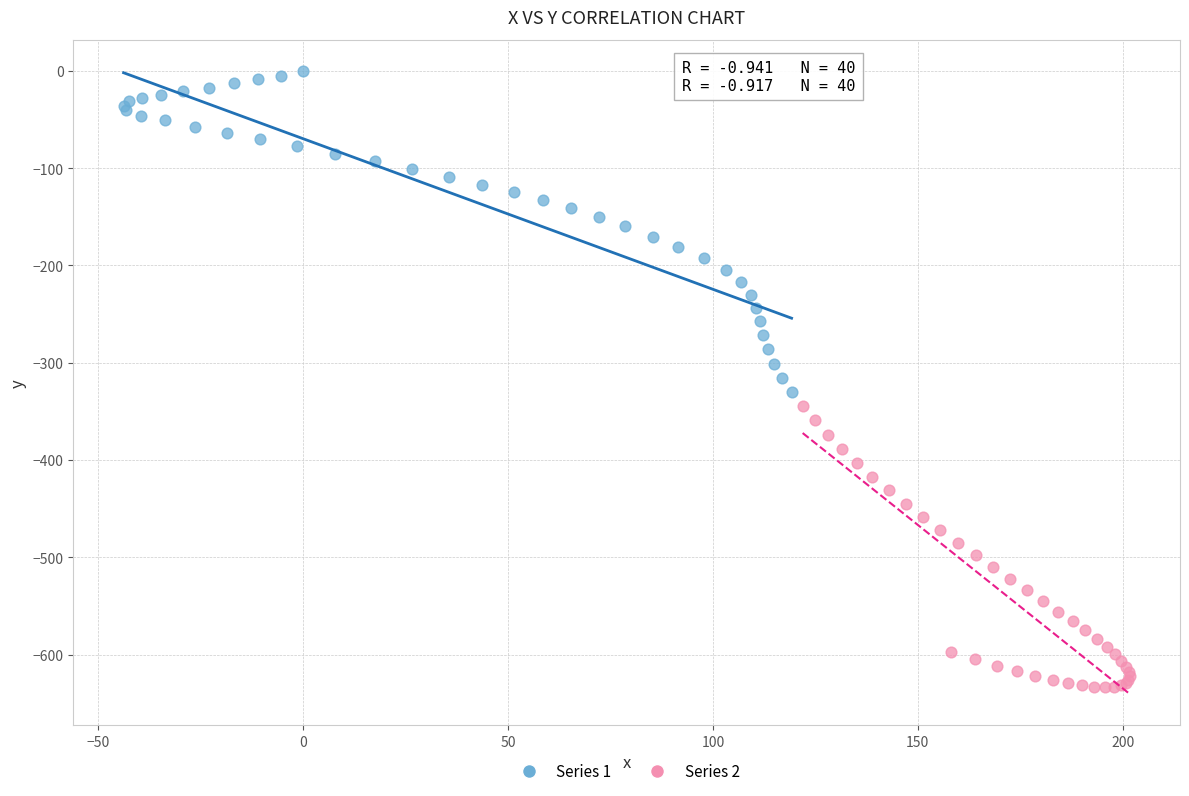

What are all the series names shown in the legend?

Series 1, Series 2